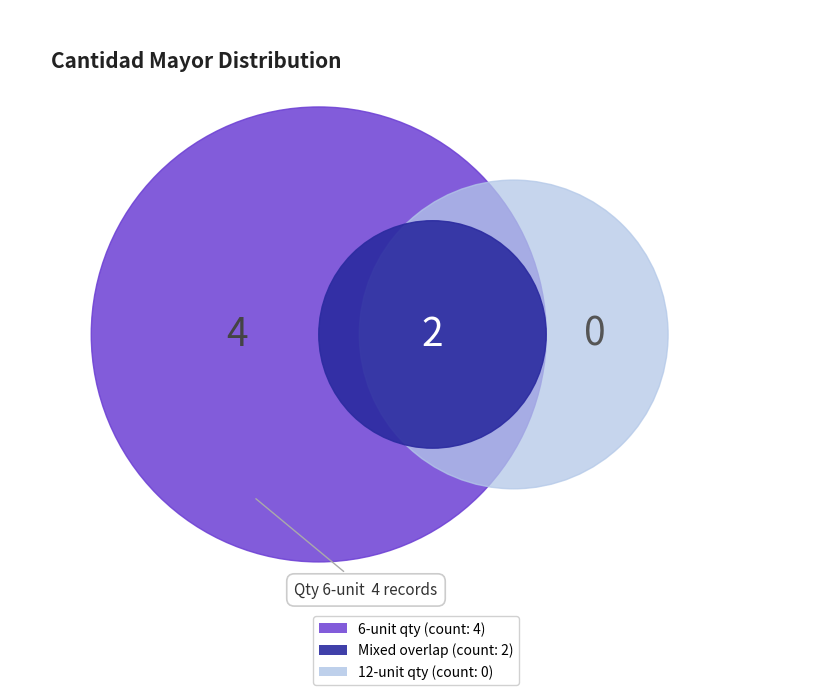

Is it true that CEM PLAST G is 1% of the pie?

False